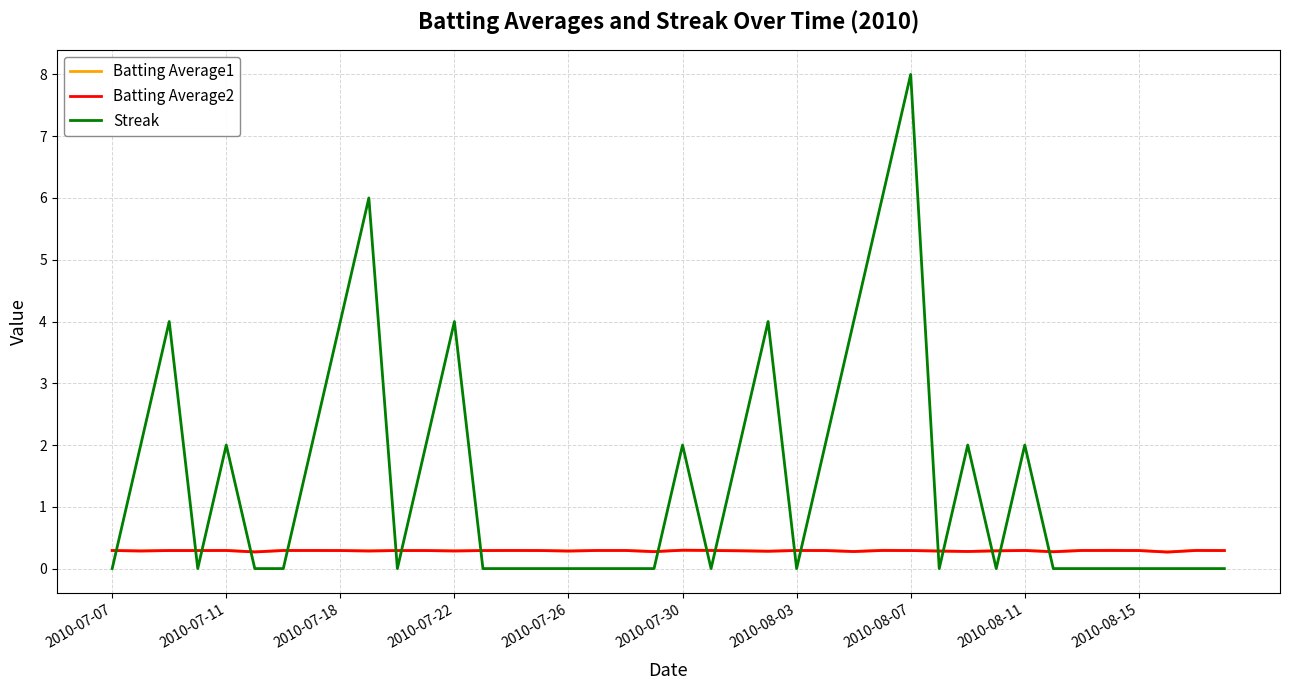

What is the maximum value shown in the chart?

8.0